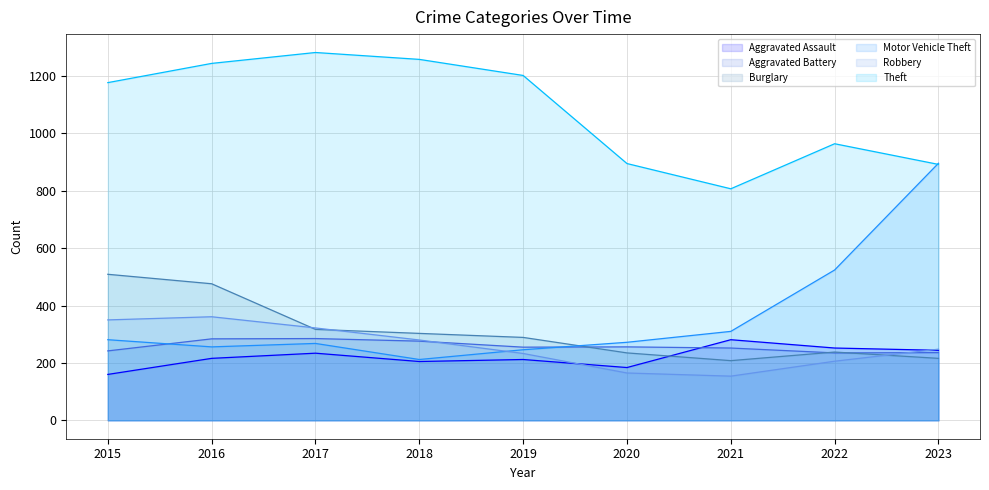

What are all the series names shown in the legend?

Aggravated Assault, Aggravated Battery, Burglary, Motor Vehicle Theft, Robbery, Theft